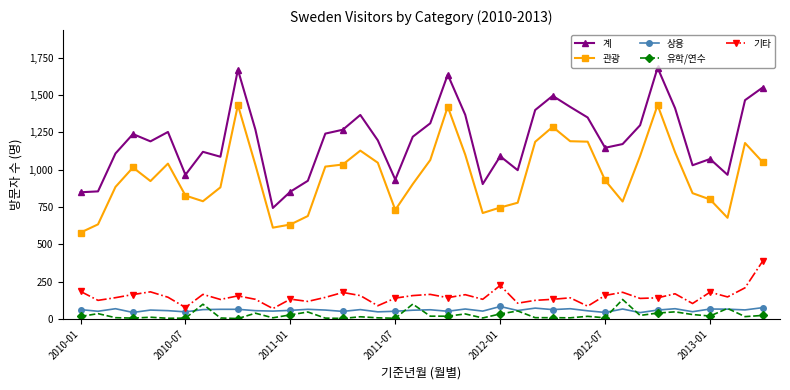

True or false: 상용 has more than 2 points higher than both neighbors.

True